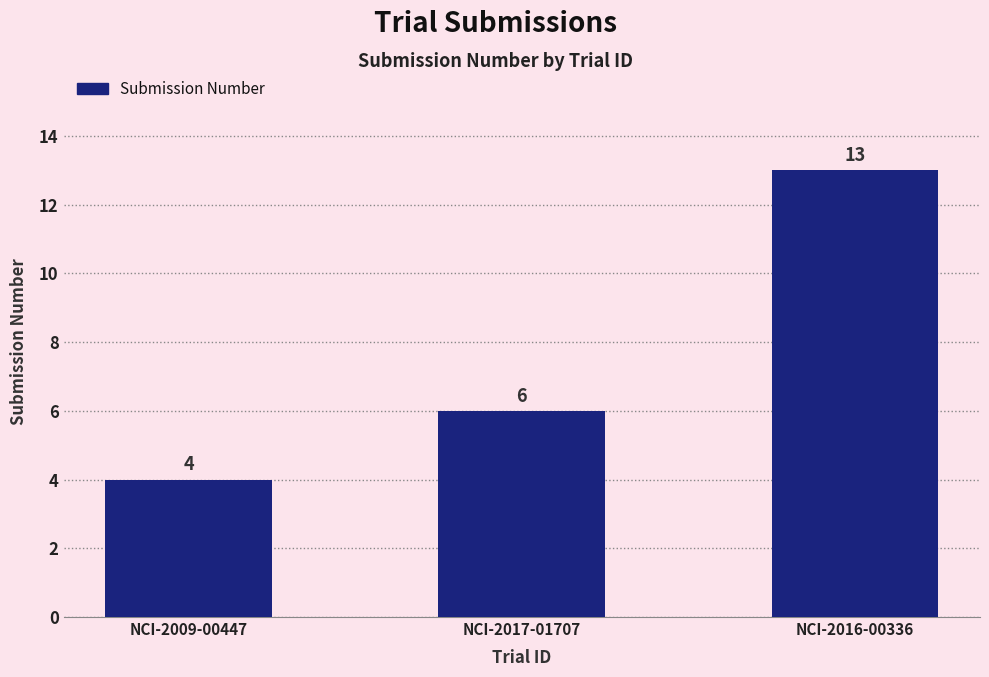

Reading left to right, what are all the values shown in this chart?

4	6	13